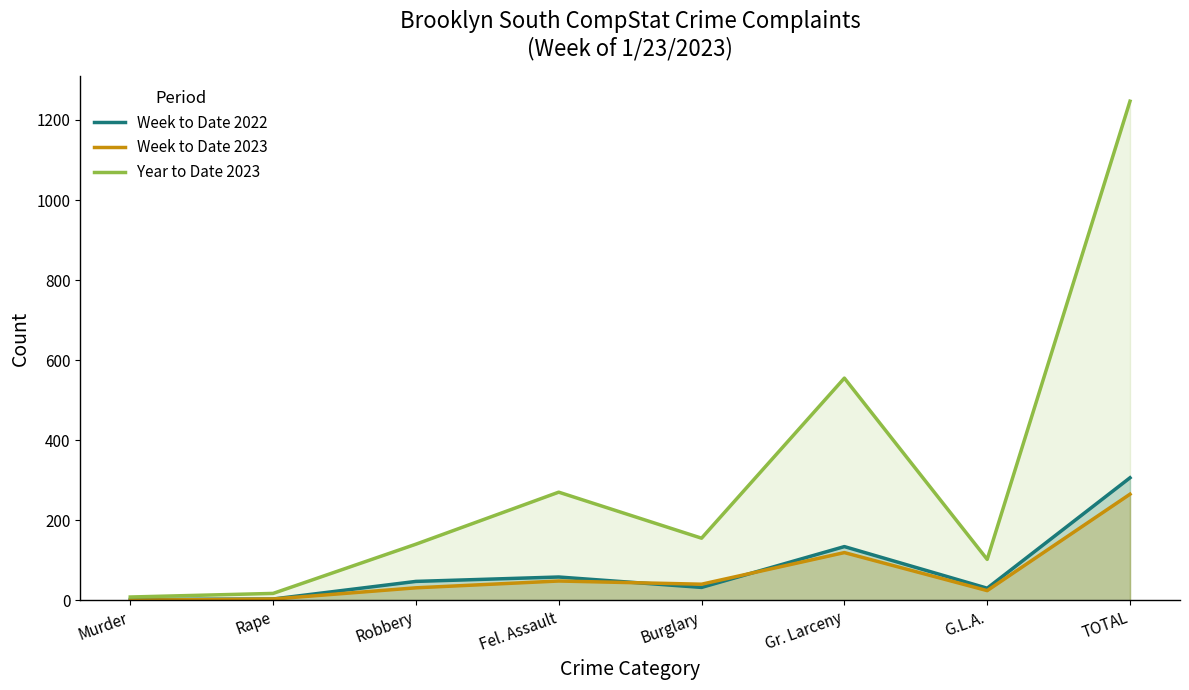

The Week to Date 2023 series shows 361 at TOTAL. True or false?

False